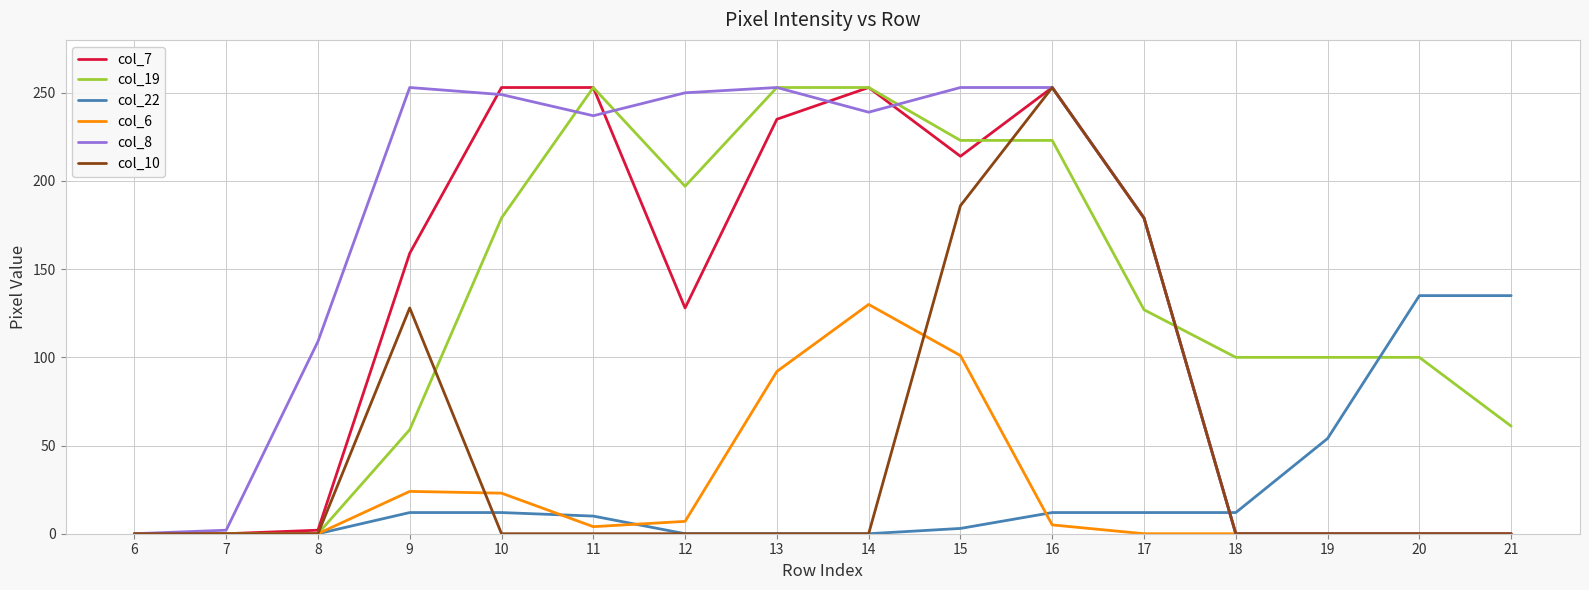

How many lines are shown in the chart?

6